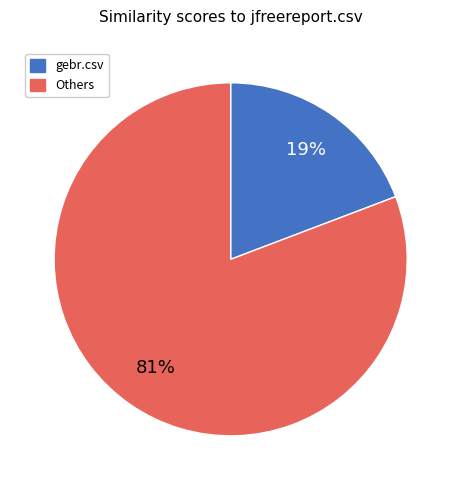

Rank the categories by value from lowest to highest.

gebr.csv, Others